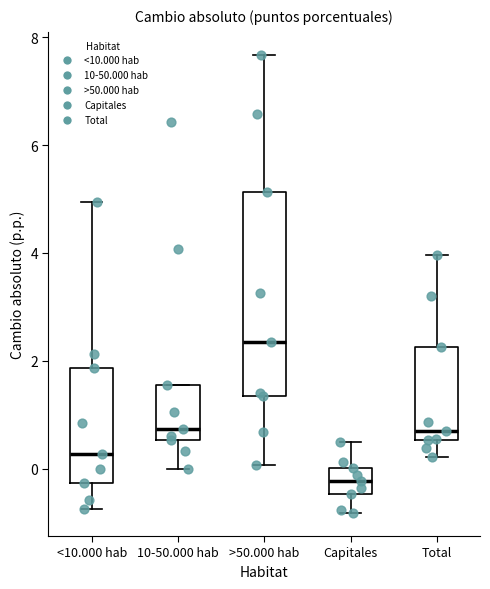

Which box's median line is the lowest?

Capitales